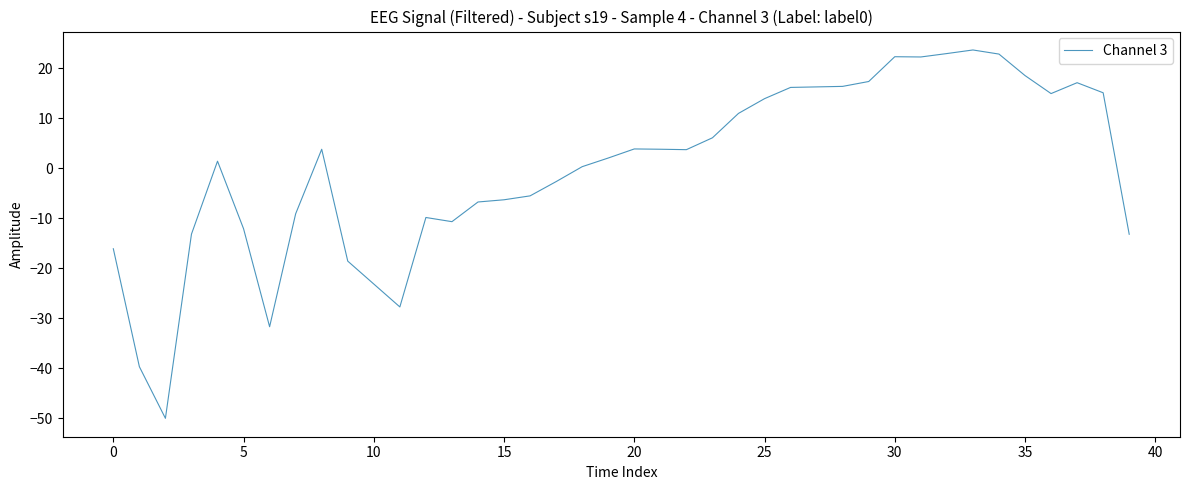

What is the smallest value displayed?

-50.0